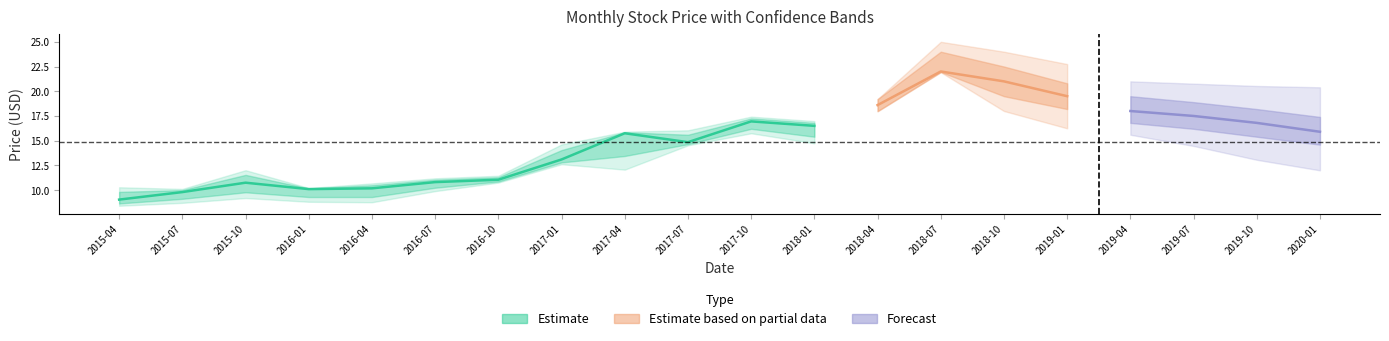

What is the difference between the maximum and minimum values in the Low series?

13.3